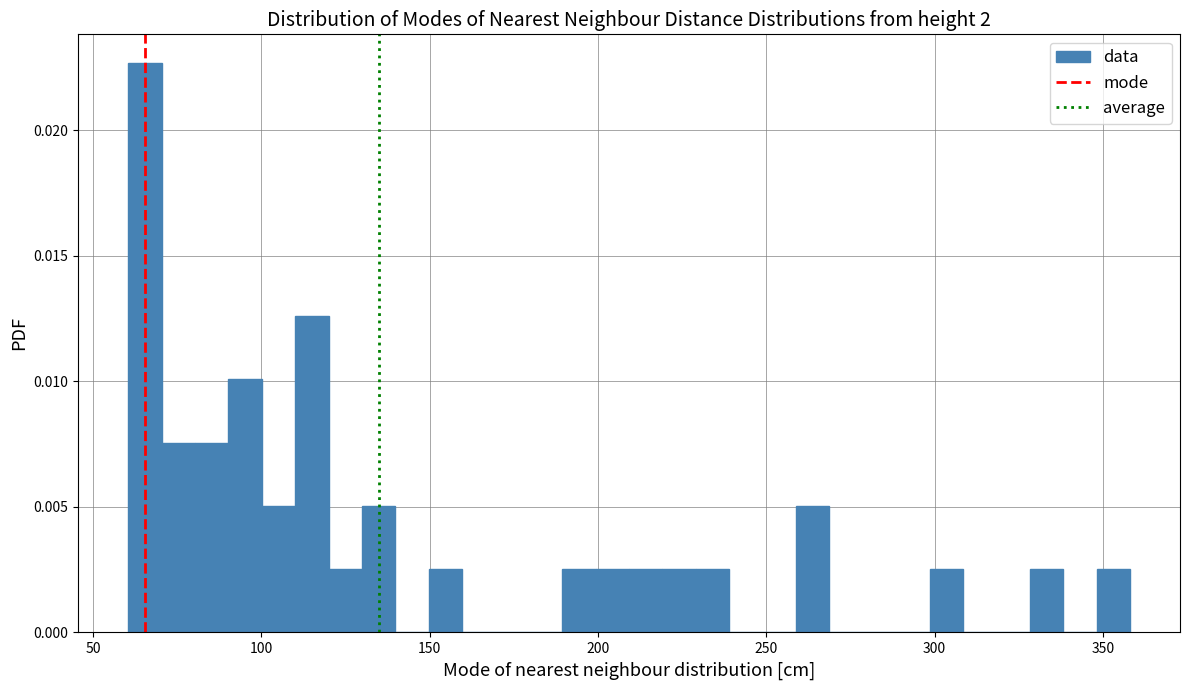

Around what value on the x-axis is the tallest bar? Give the approximate position of its centre, as read against the axis.

65